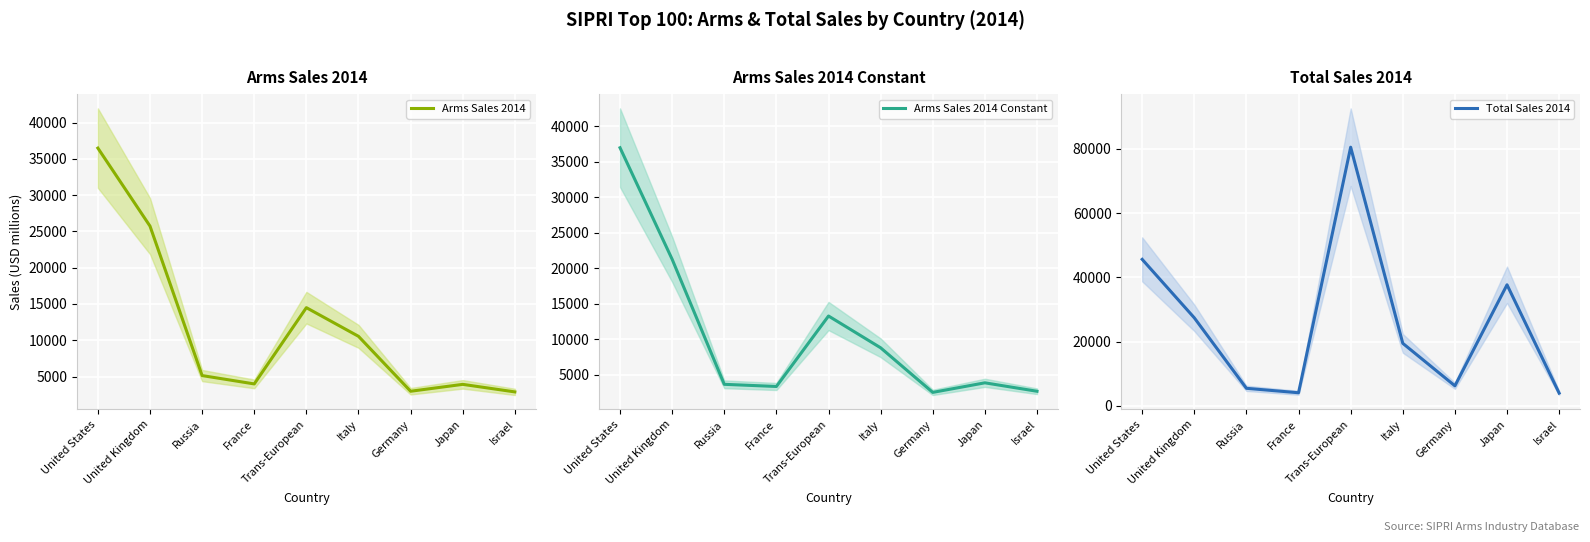

In Arms Sales 2014, how many points are higher than both neighbors (excluding endpoints)?

2